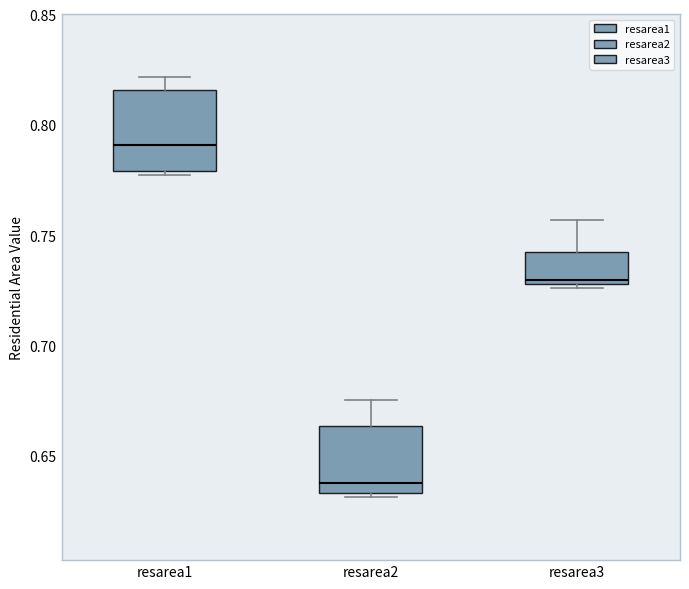

Where is the lower edge of the box for resarea1 on the y-axis? The values are not printed on the chart, so give them approximately, as read against the axis.

0.780